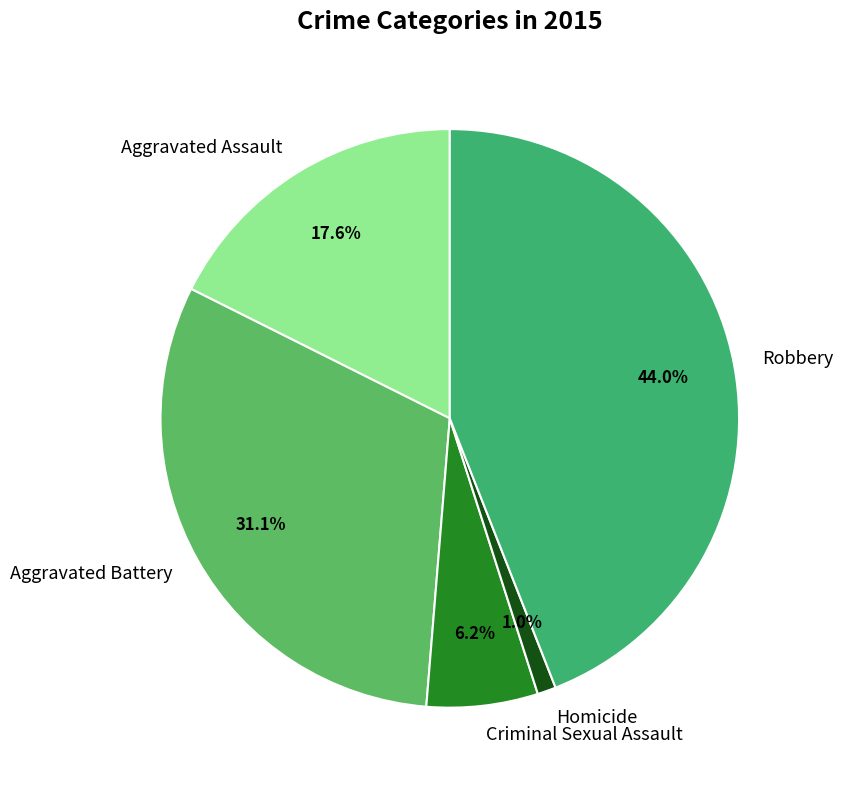

Between Aggravated Battery and Criminal Sexual Assault, which is larger?

Aggravated Battery